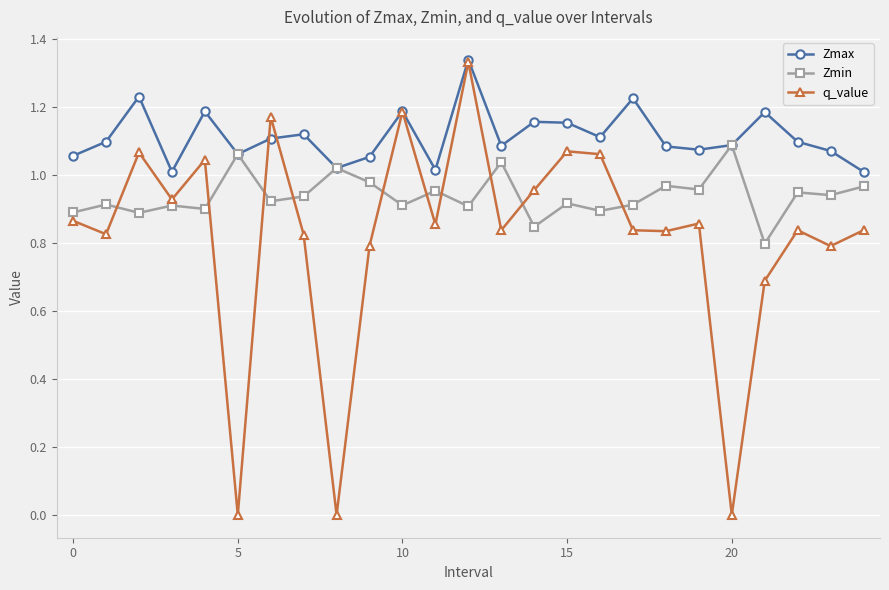

True or false: Zmax has more than 2 interior local peaks.

True